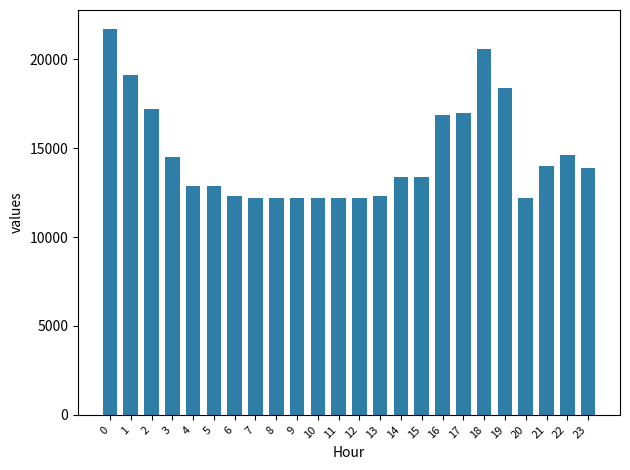

Are the bars grouped side by side (vs. stacked)?

No